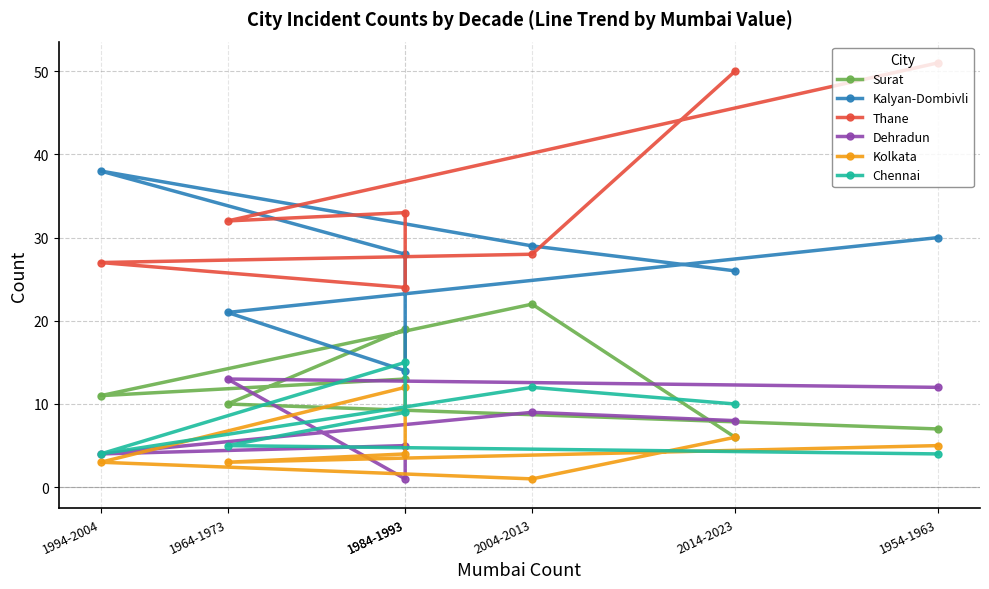

What value does the Surat series have at 2004-2013?

22